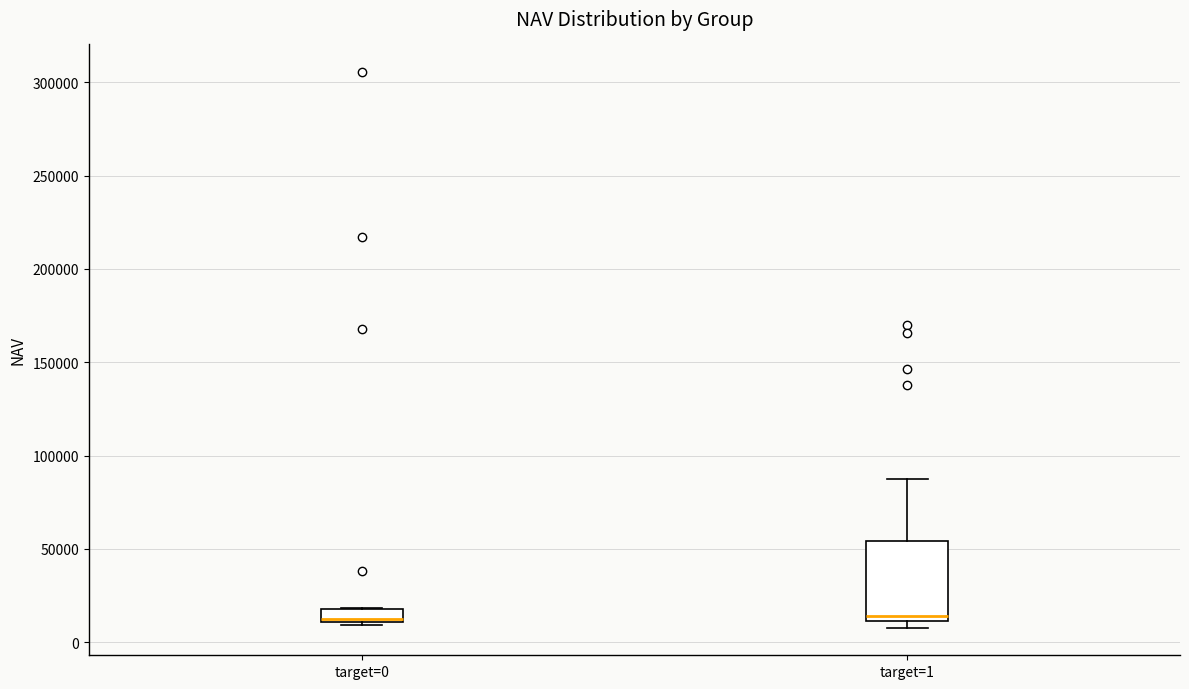

Where is the lower edge of the box for target=1 on the y-axis? The values are not printed on the chart, so give them approximately, as read against the axis.

10000